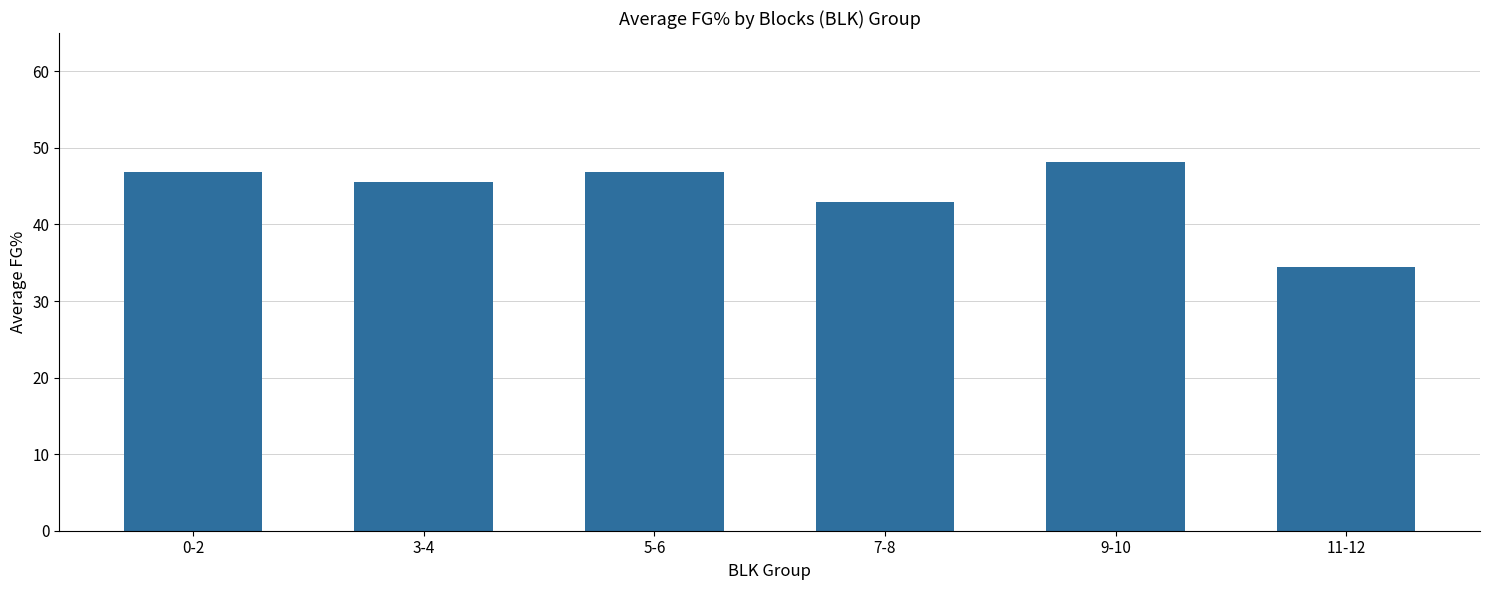

What is the difference between the values at 7-8 and 0-2?

3.9